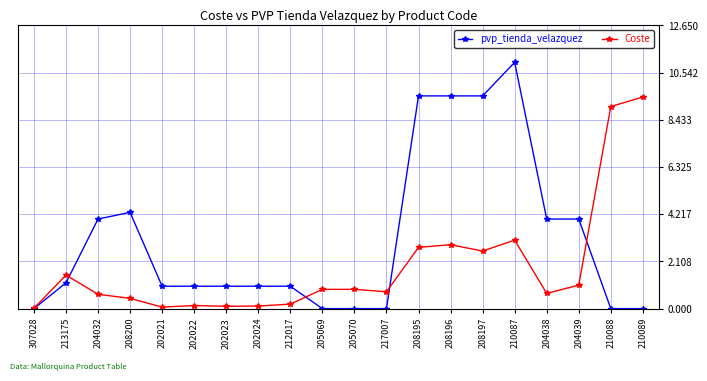

What is the label of the 12th point from the left?

217007